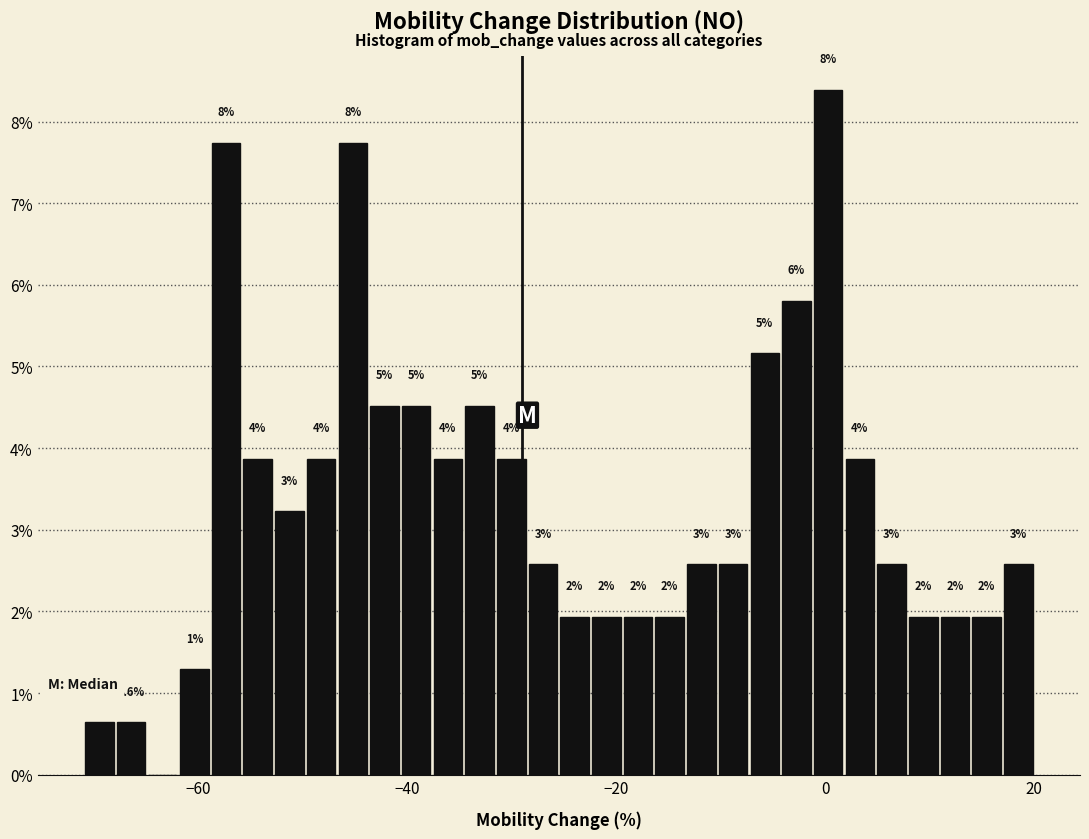

Around what value on the x-axis is the tallest bar? Give the approximate position of its centre, as read against the axis.

0